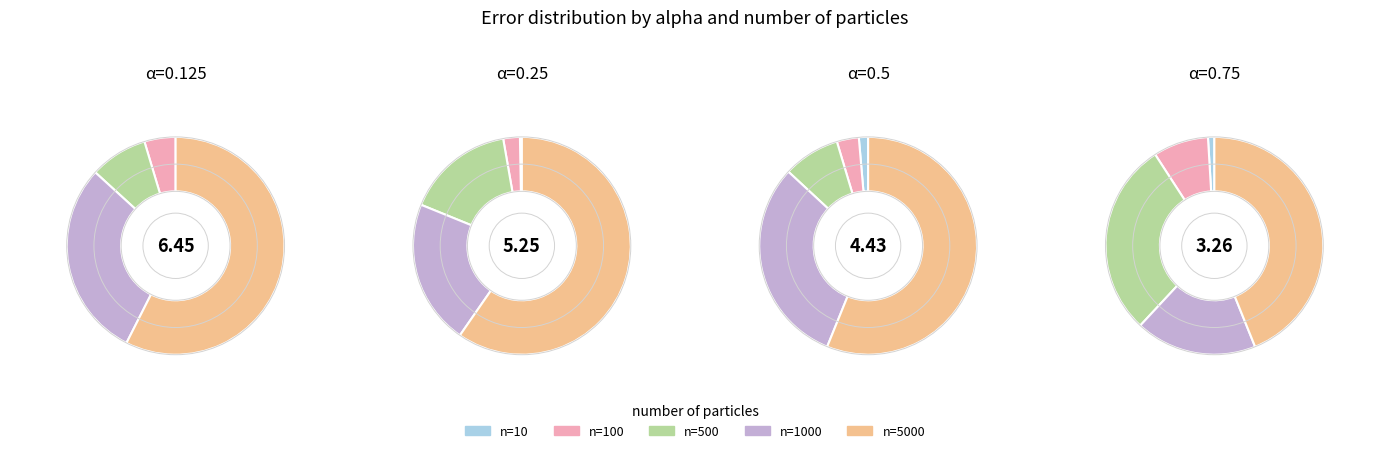

Rank the categories by 10 value from lowest to highest.

2, 3, 4, 0, 1